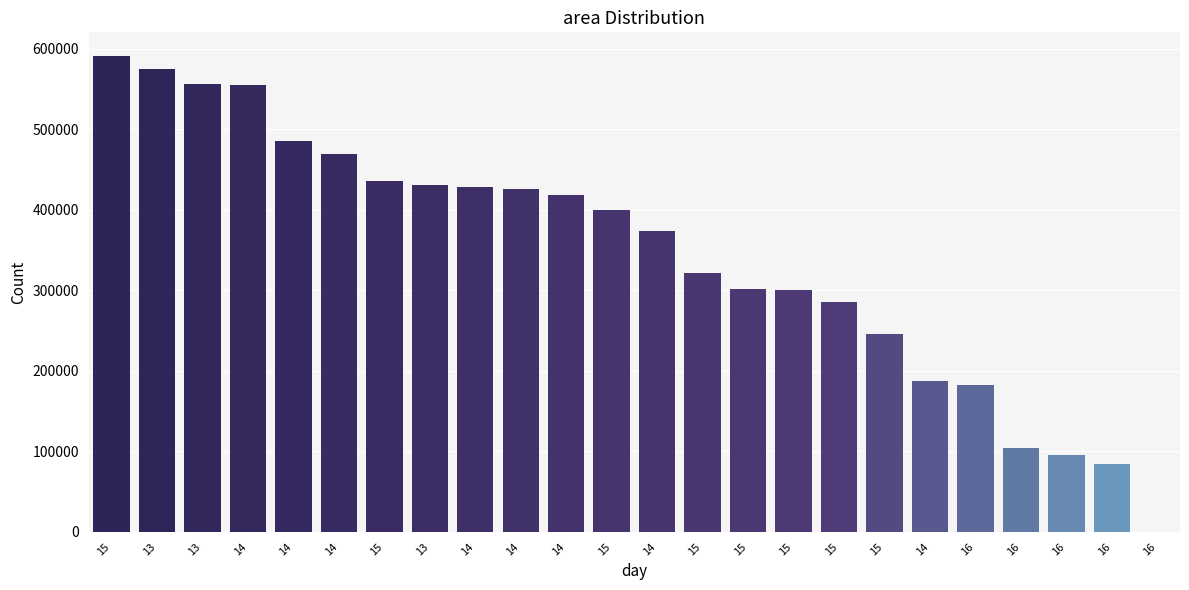

List the labels in order of value, largest first.

15, 13, 13, 14, 14, 14, 15, 13, 14, 14, 14, 15, 14, 15, 15, 15, 15, 15, 14, 16, 16, 16, 16, 16